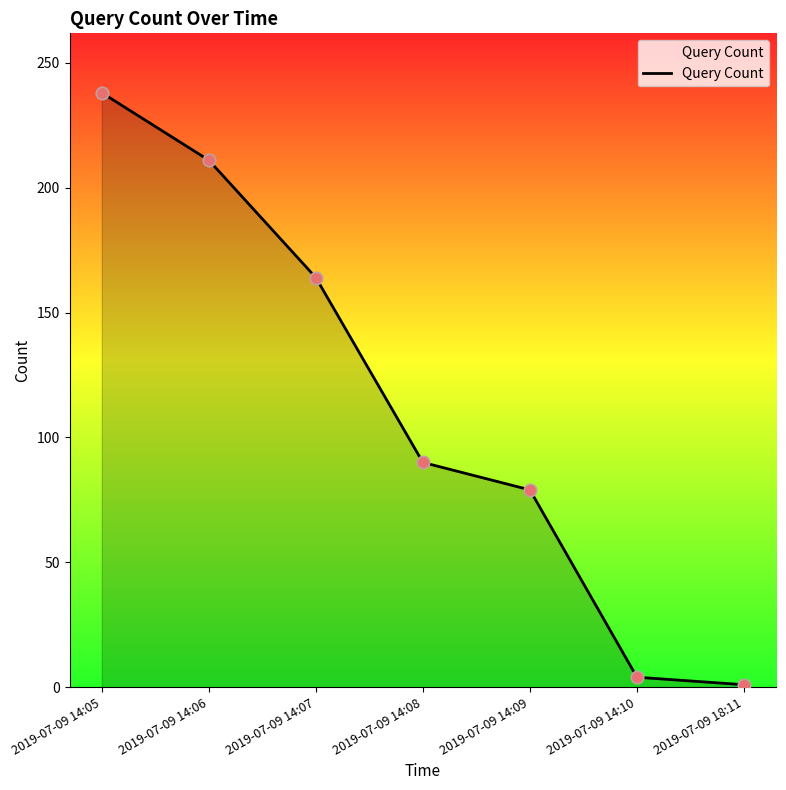

Which has a higher value, 2019-07-09 14:06 or 2019-07-09 14:08?

2019-07-09 14:06